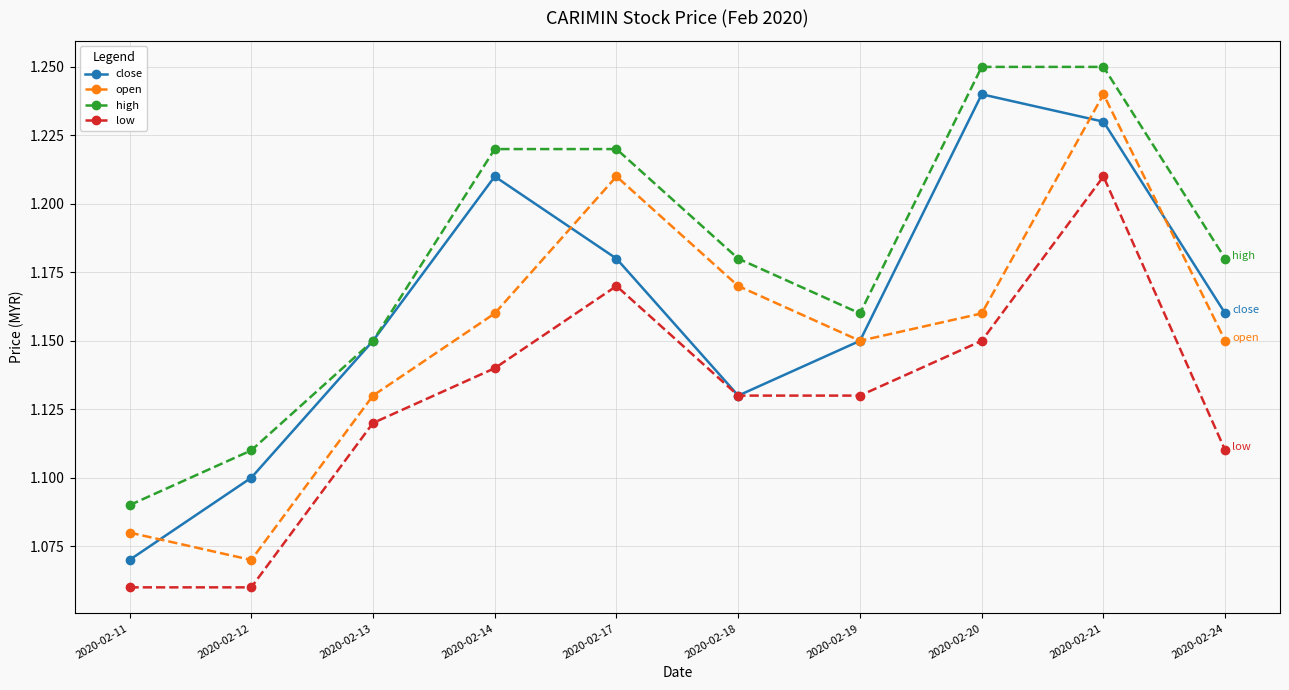

At which category does high reach its first local valley?

2020-02-19